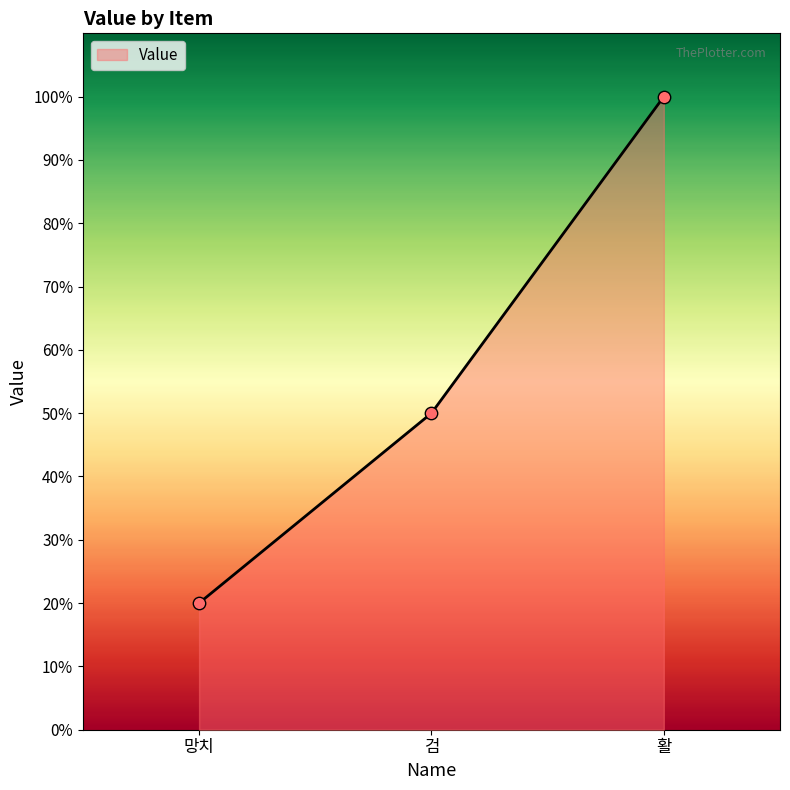

Which has a higher value, 활 or 검?

활